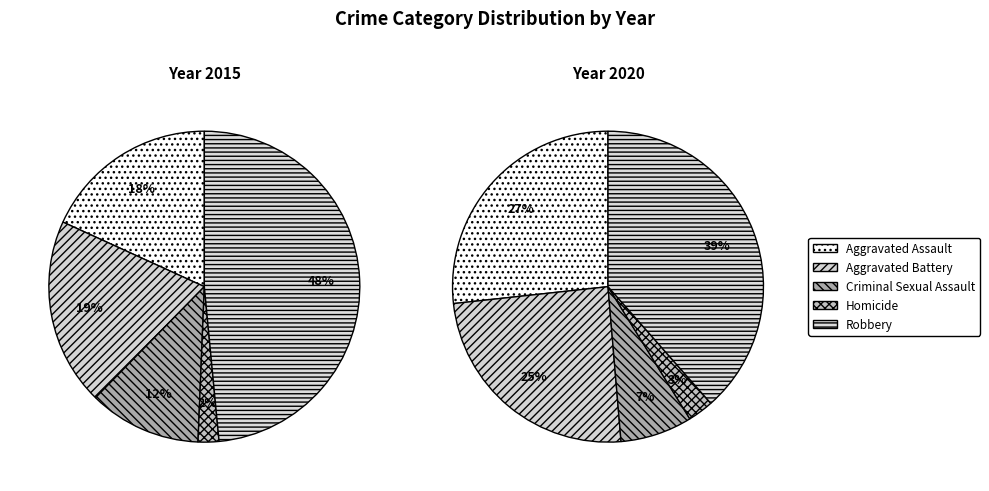

Rank the categories by 2015 value from lowest to highest.

Homicide, Criminal Sexual Assault, Aggravated Assault, Aggravated Battery, Robbery